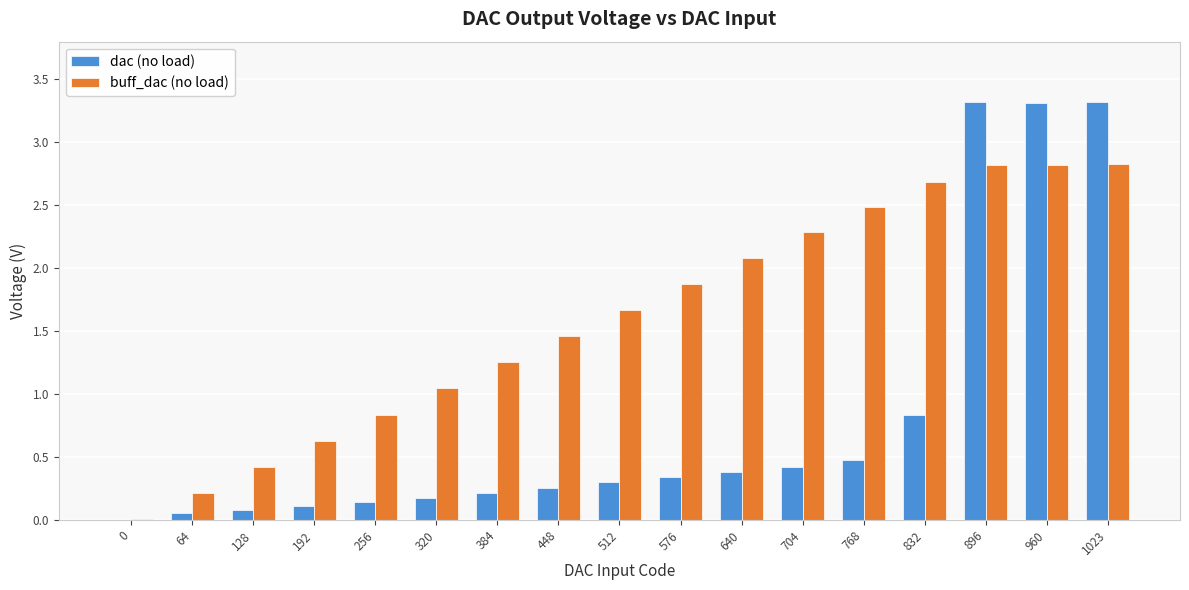

Is the value of dac (no load) at 576 greater than the value of buff_dac (no load) at 896?

No